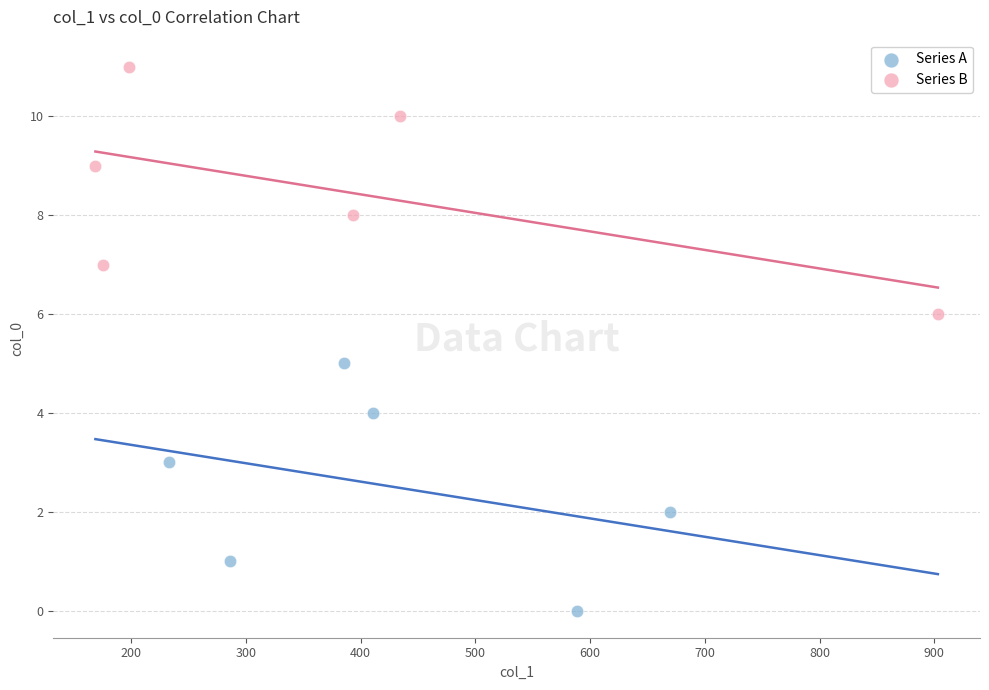

Which series reaches the minimum Y coordinate?

Series A